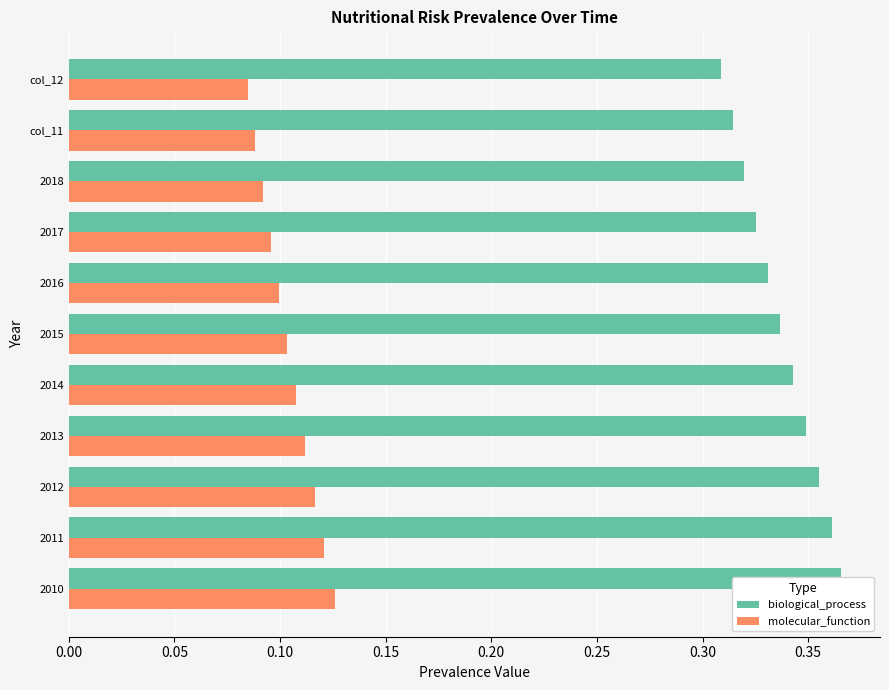

What is the value of the molecular_function bar at the 5th from the left?

0.1